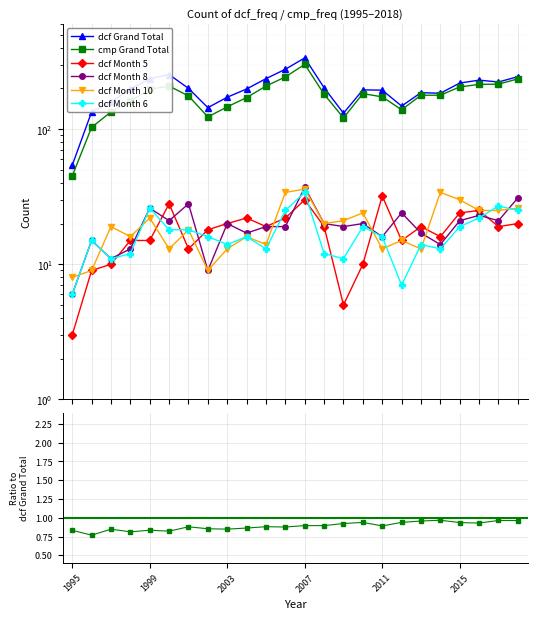

At 21, list the series in order from largest to smallest.

dcf Grand Total, cmp Grand Total, dcf Month 5, dcf Month 10, dcf Month 8, dcf Month 6